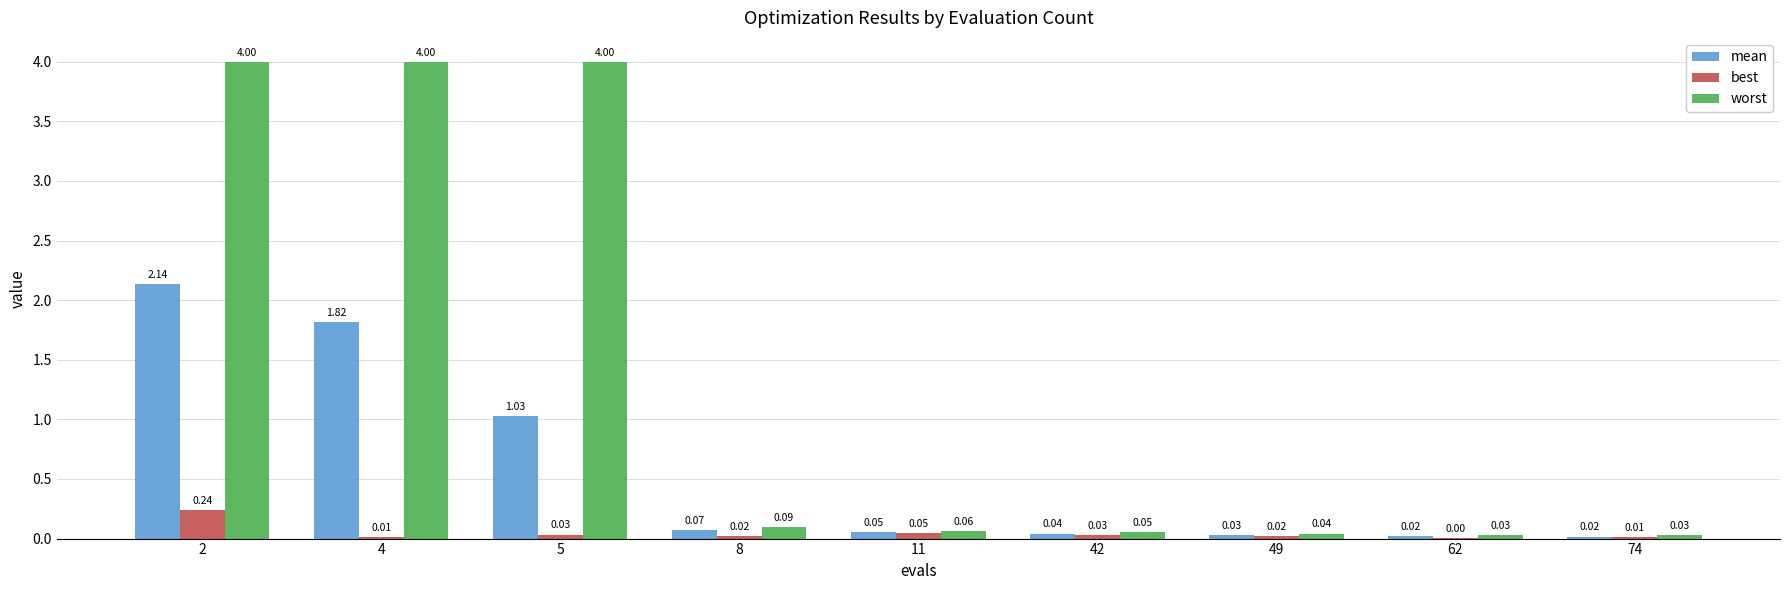

Which series has the largest total across all categories?

worst